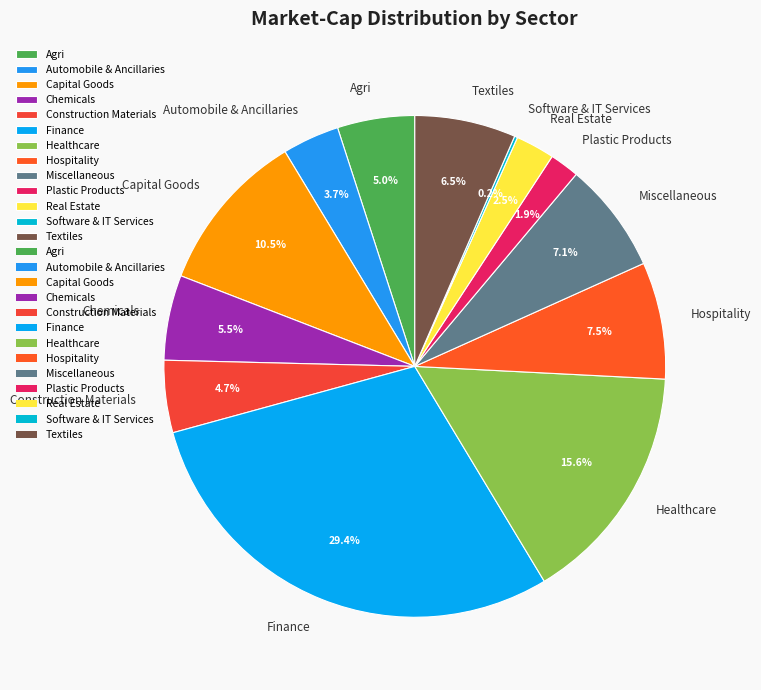

Approximately how many times larger is the value at Healthcare compared to Agri?

3.1